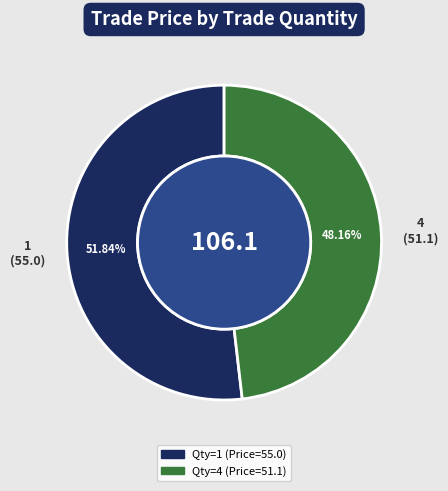

Is there any slice that represents more than half of the pie?

Yes